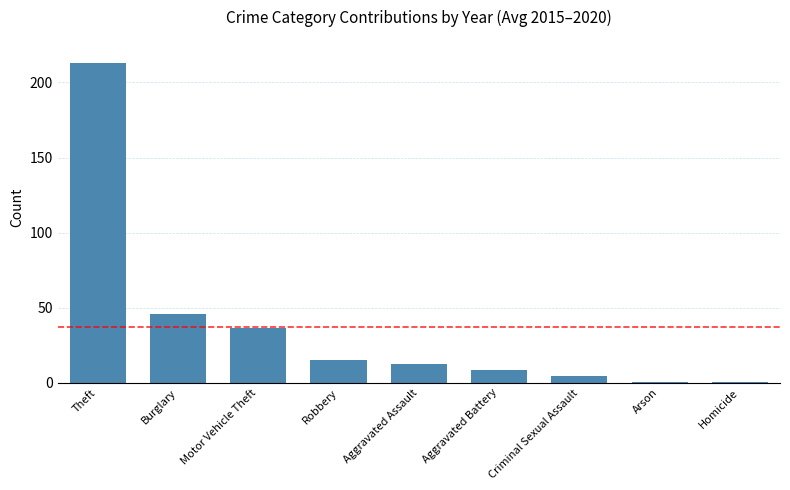

What value does the data have at Theft?

212.7